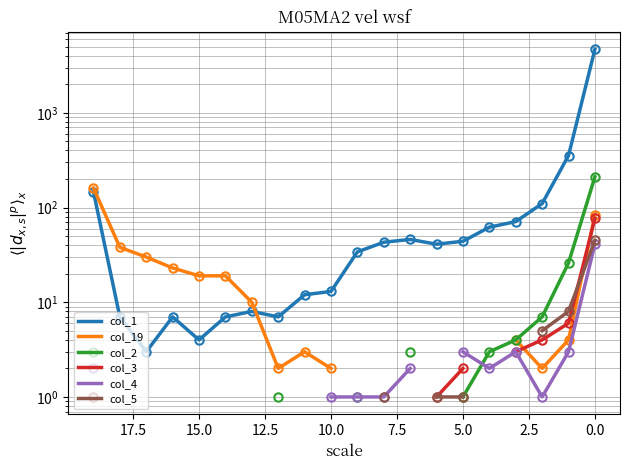

Between 12.5 and 11, which series saw the biggest shift?

col_1